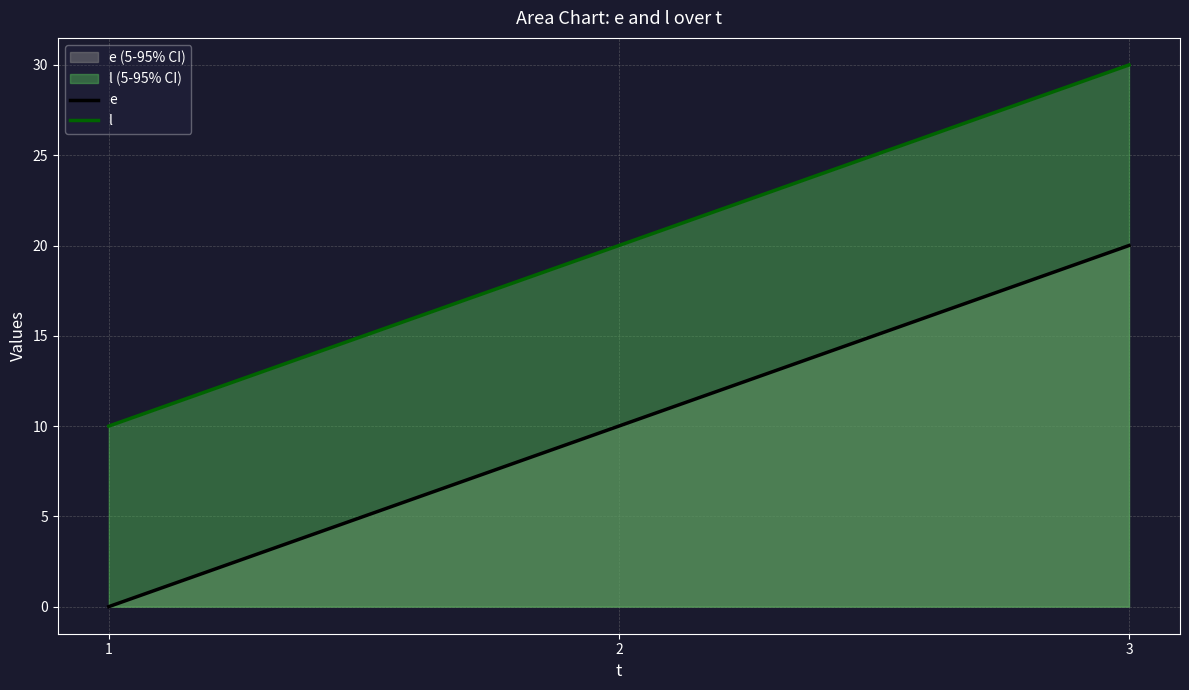

What is the difference between the e values at 2 and 3?

10